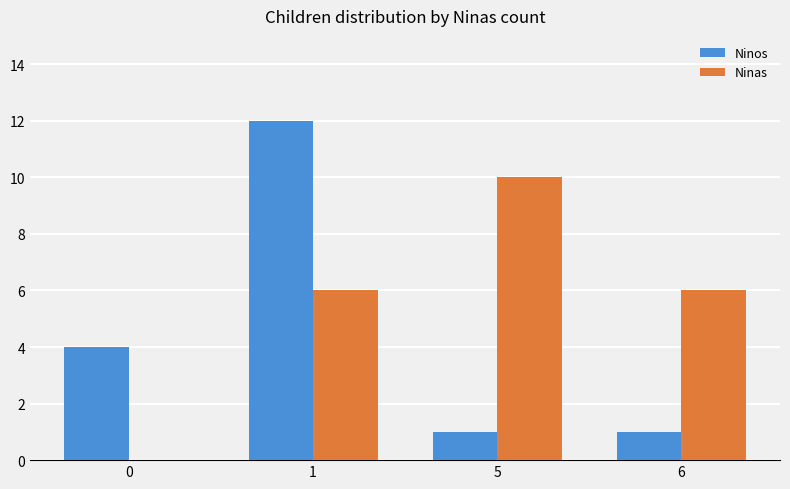

Are the bars grouped side by side (vs. stacked)?

Yes